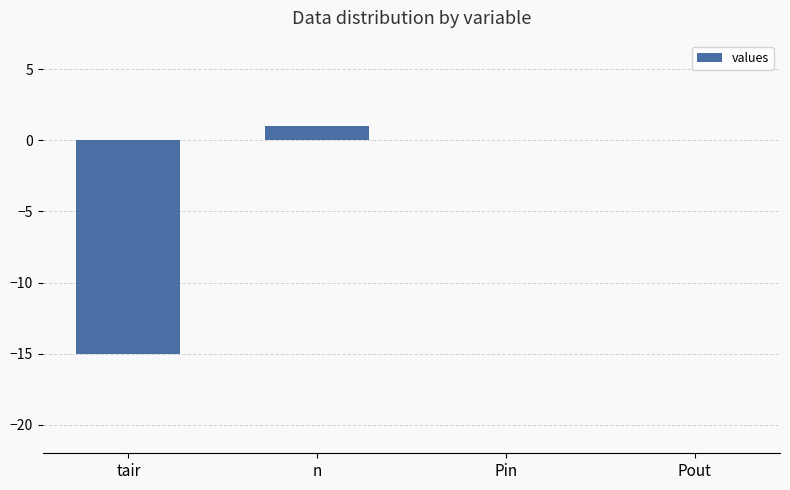

Reading right to left, transcribe all the data shown in this chart.

Pout=0	Pin=0	n=1	tair=-15